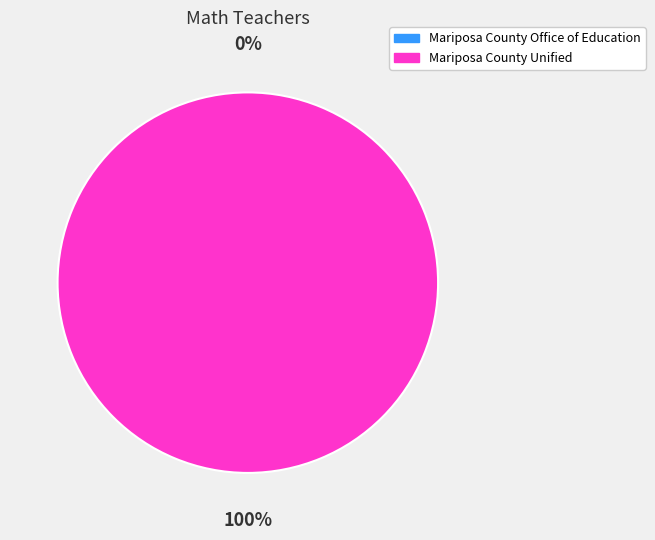

What percentage is the Mariposa County Unified slice, to the nearest percent?

100%